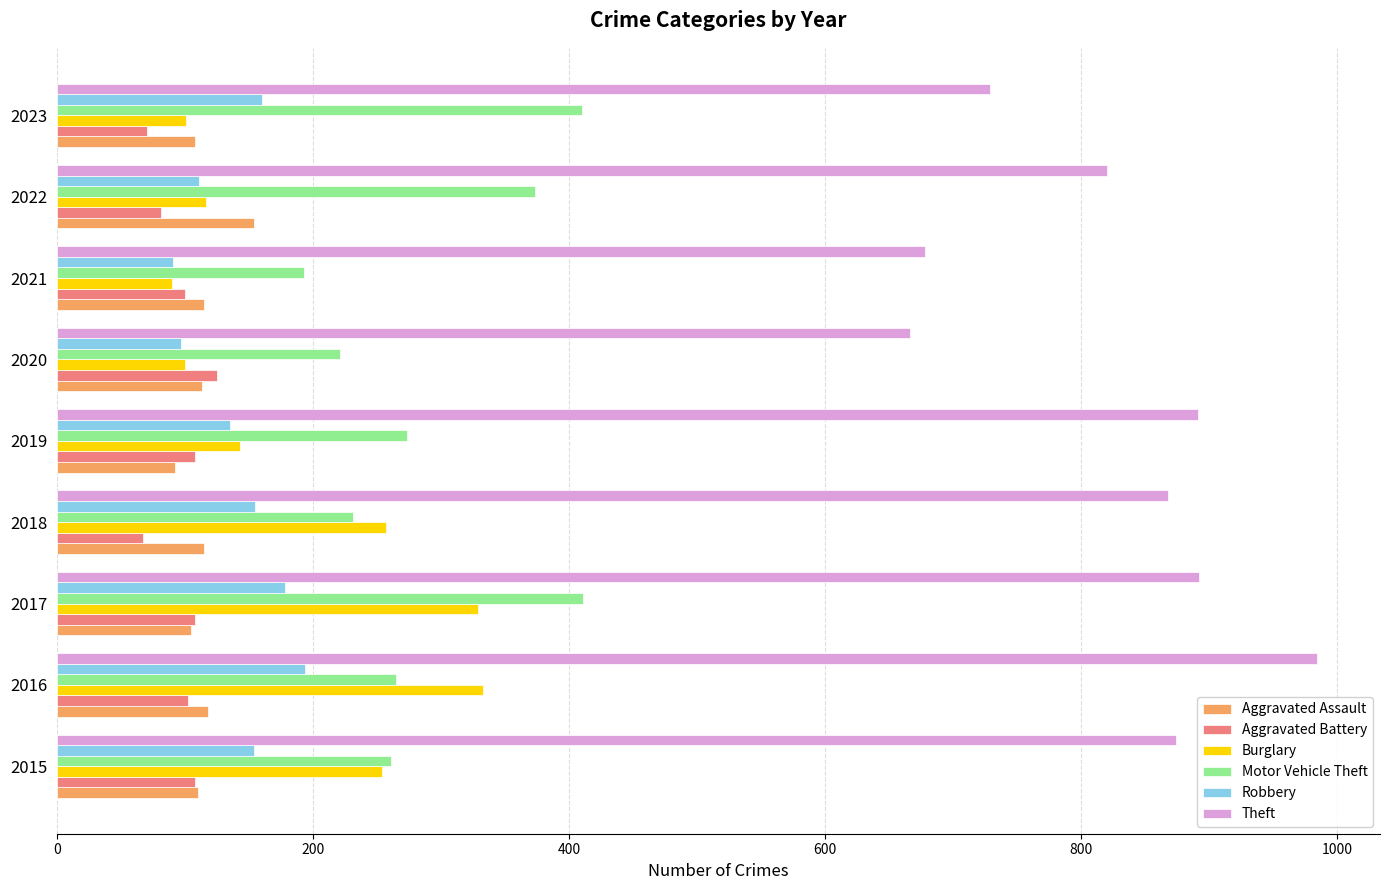

At which label does Aggravated Assault reach its minimum?

2019